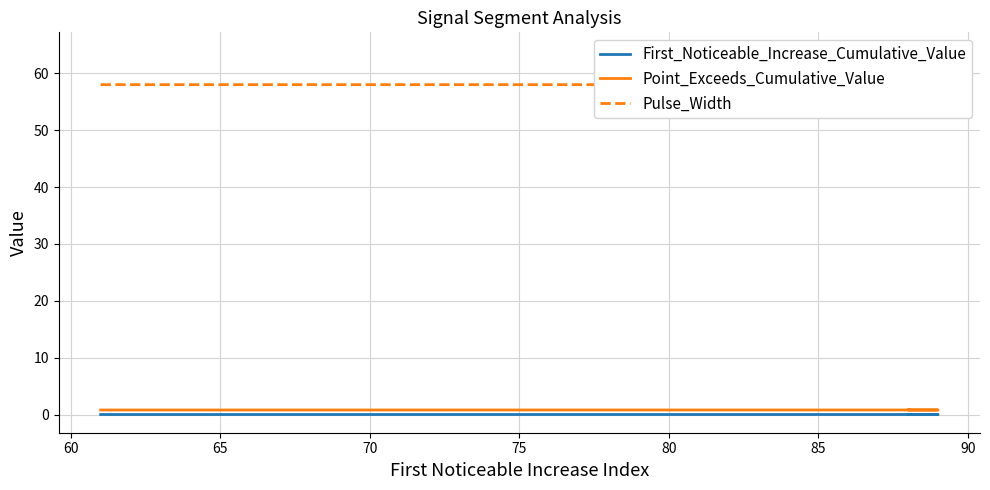

How many distinct data groups are displayed?

3